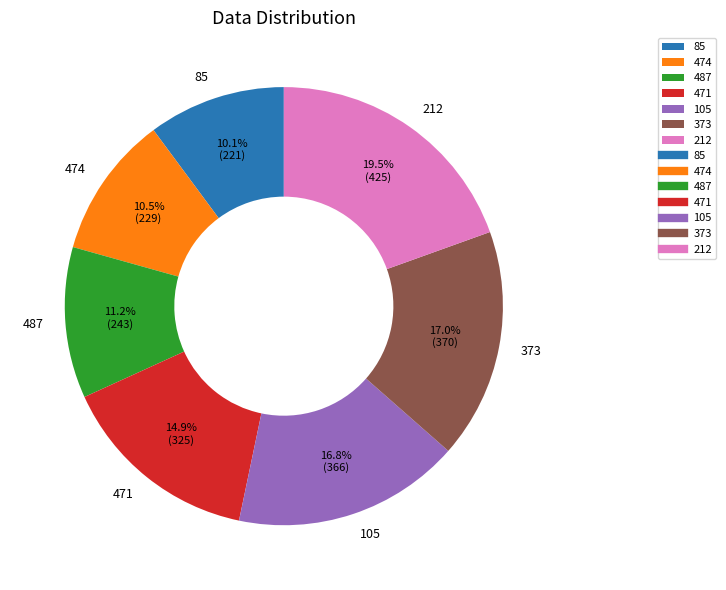

How many slices are in this pie chart?

7